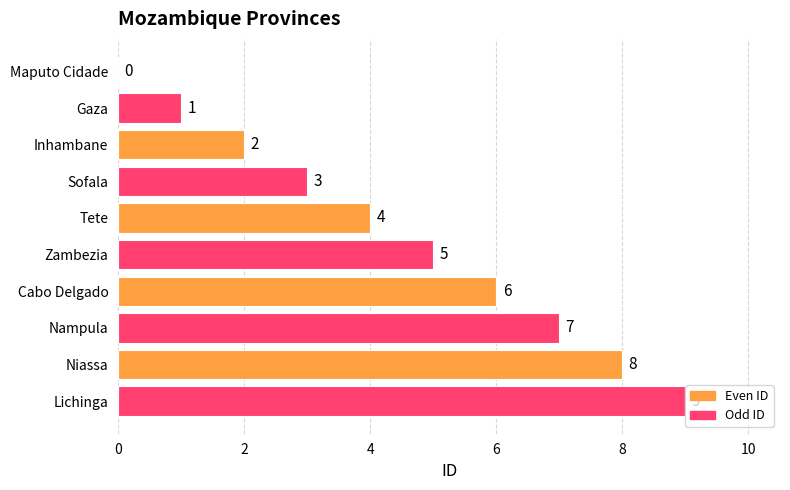

The value at Zambezia is 3. True or false?

False